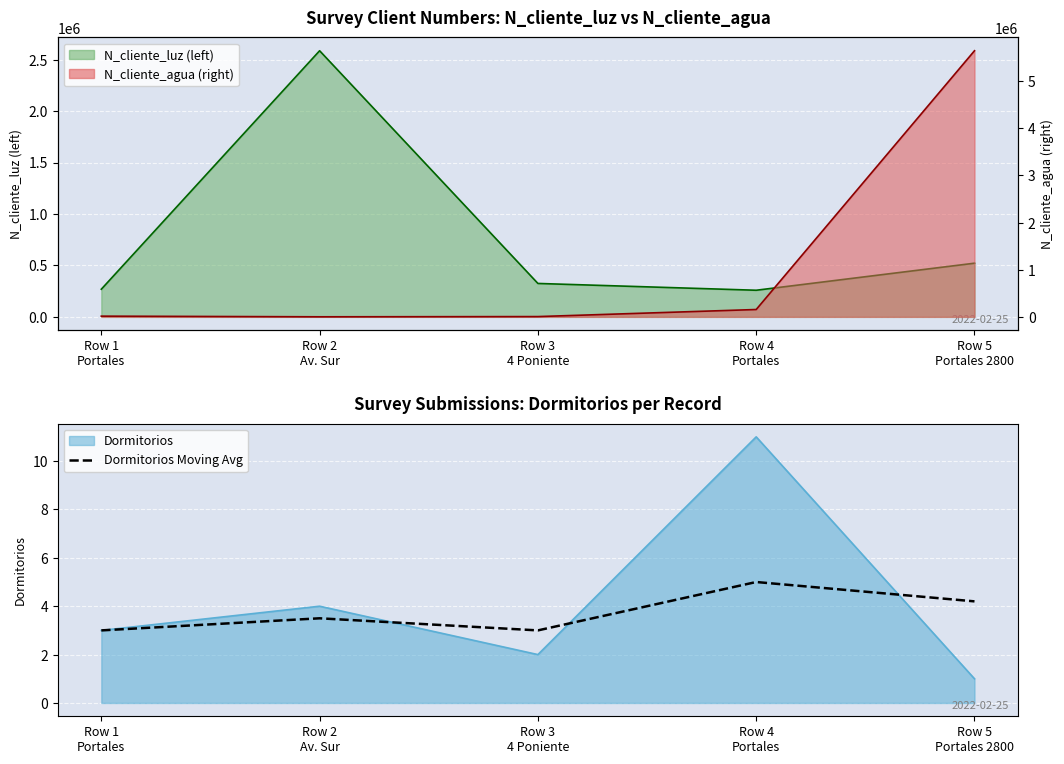

True or false: the data shows 1.8 at Row 4
Portales.

False